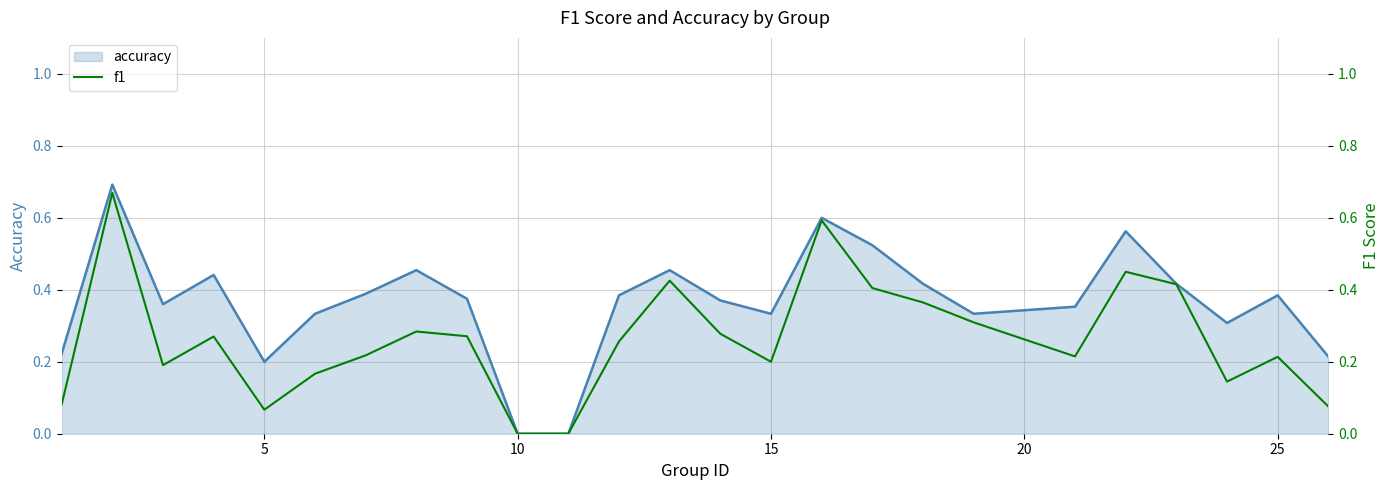

The accuracy series shows 0.3 at 5. True or false?

False